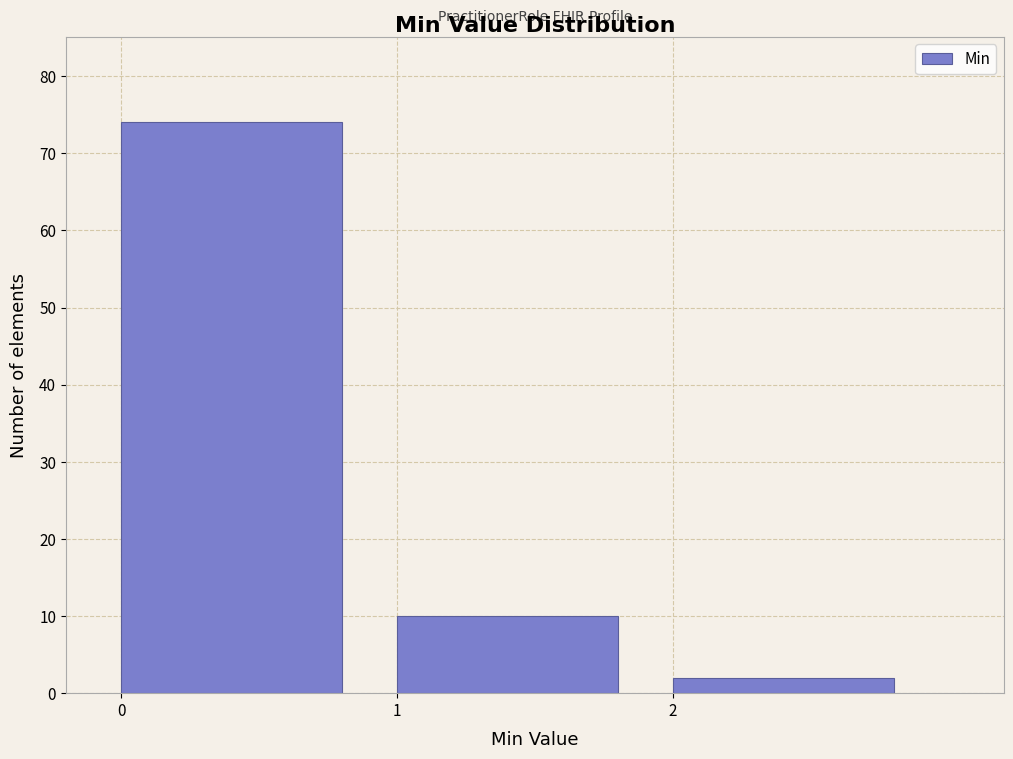

Reading left to right, what are all the values shown in this chart?

74	10	2